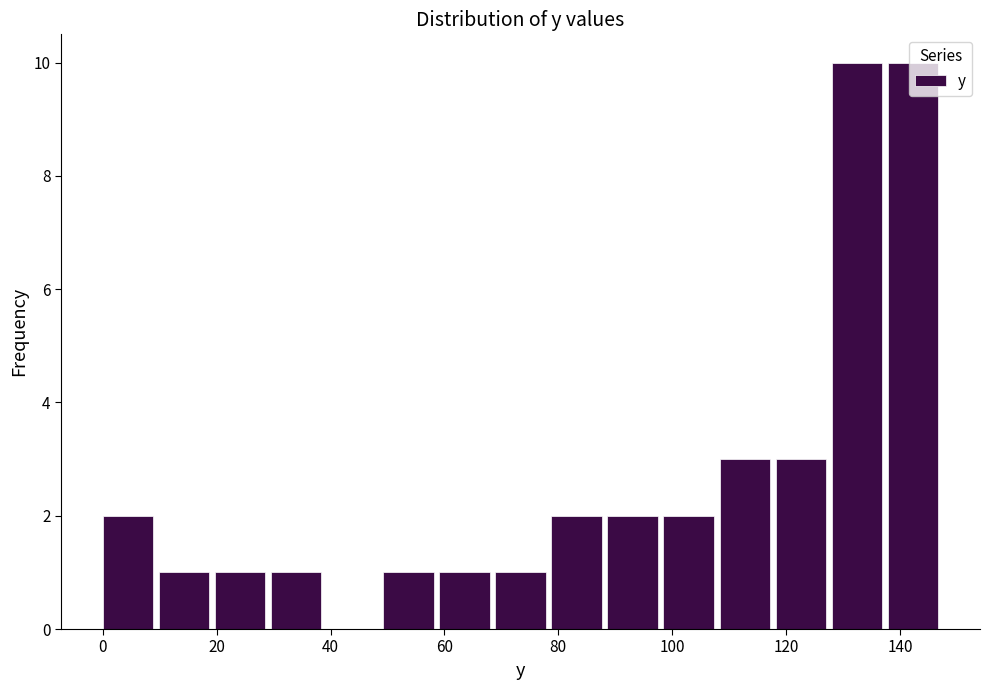

Reading left to right, list every bar in this chart as the range it spans on the x-axis followed by its height. Neither the bar edges nor the heights are printed on the chart, so give them approximately, as read against the axes.

0 to 10: 2
10 to 20: 1
20 to 30: 1
30 to 40: 1
40 to 50: 0
50 to 60: 1
60 to 68: 1
68 to 78: 1
78 to 88: 2
88 to 98: 2
98 to 108: 2
108 to 118: 3
118 to 128: 3
128 to 138: 10
138 to 148: 10